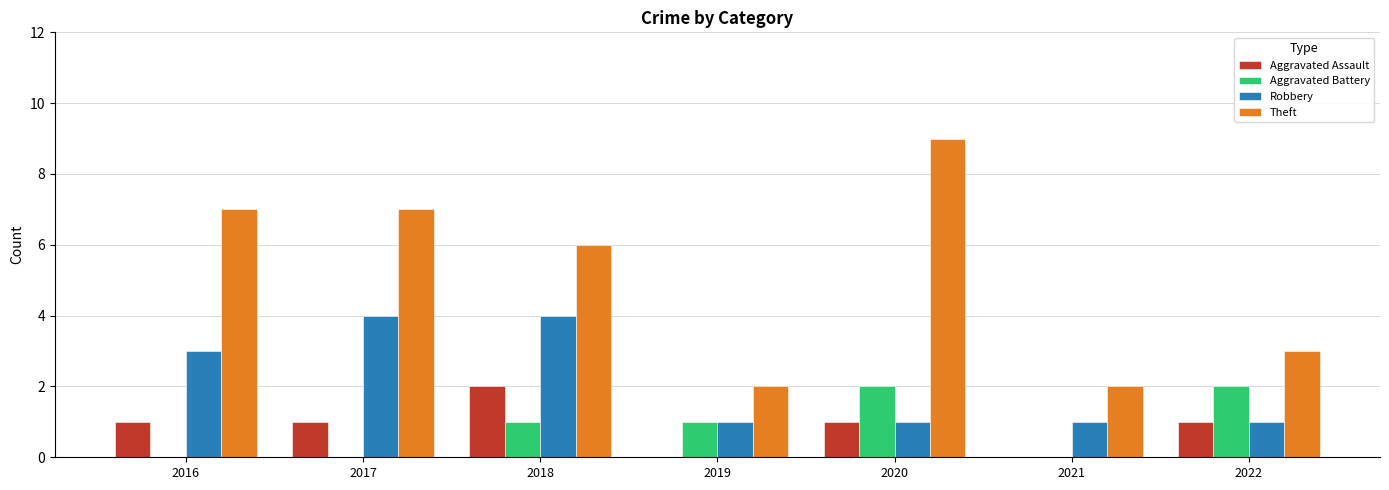

What is the total value across all series at 2021?

3